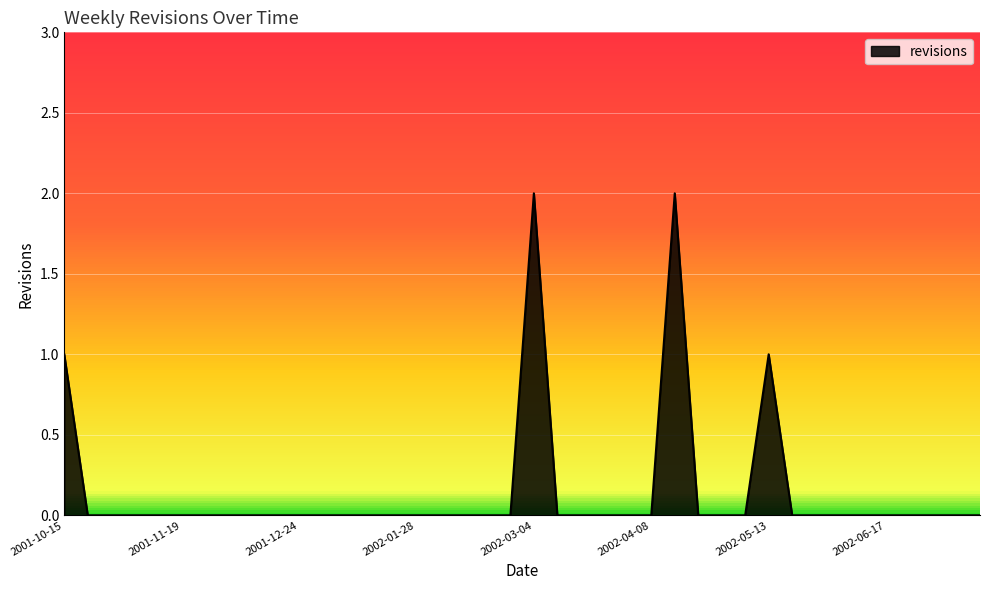

What is the greatest value displayed?

2